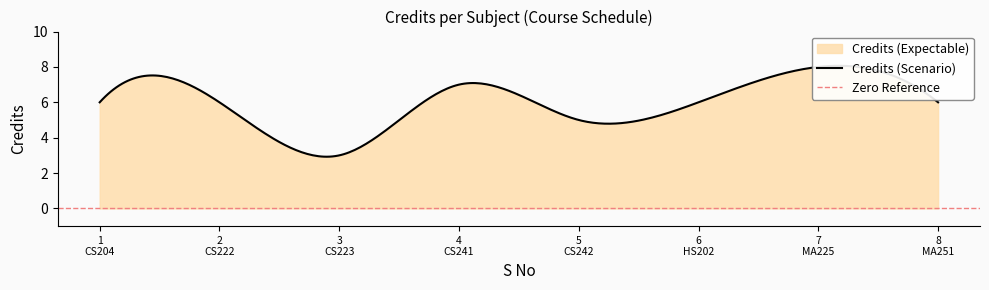

What is the minimum value shown in the chart?

3